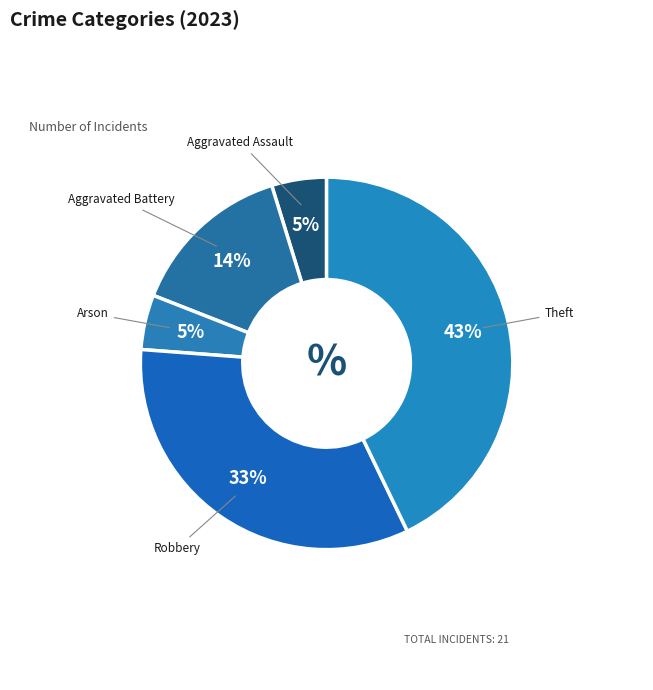

Count the number of slices in the pie.

5